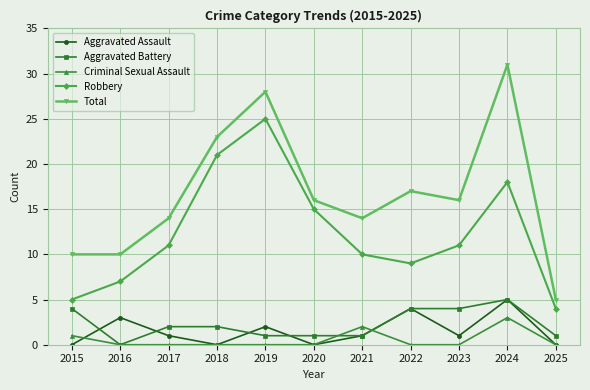

How many interior local valleys does the Aggravated Assault series have?

3